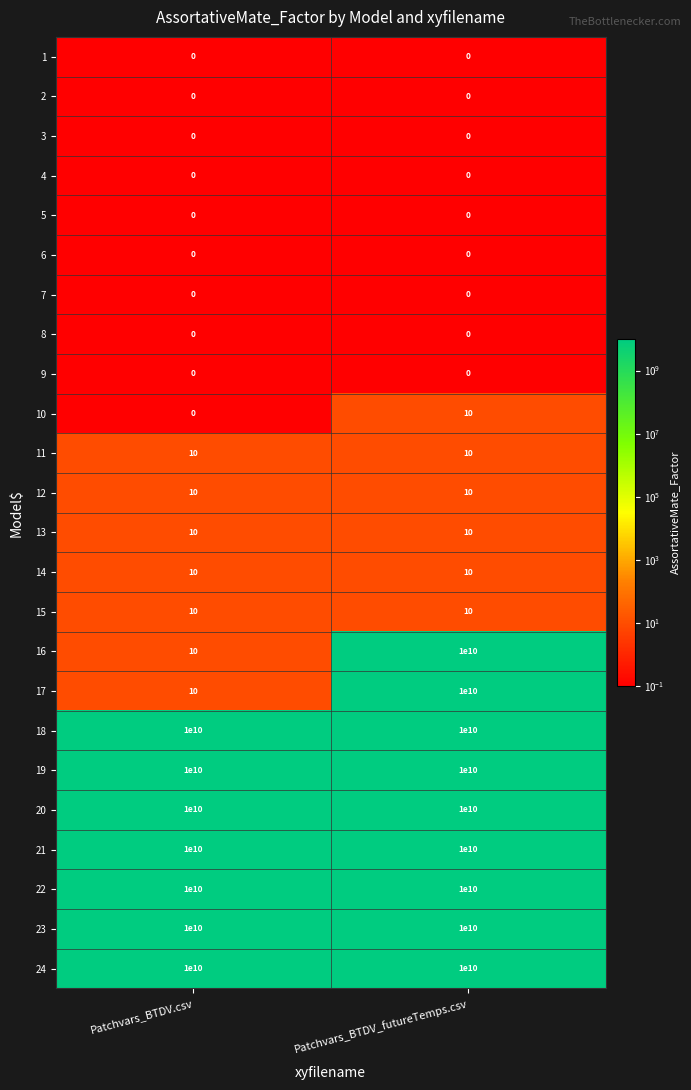

The 9 series shows 0 at Patchvars_BTDV_futureTemps.csv. True or false?

True